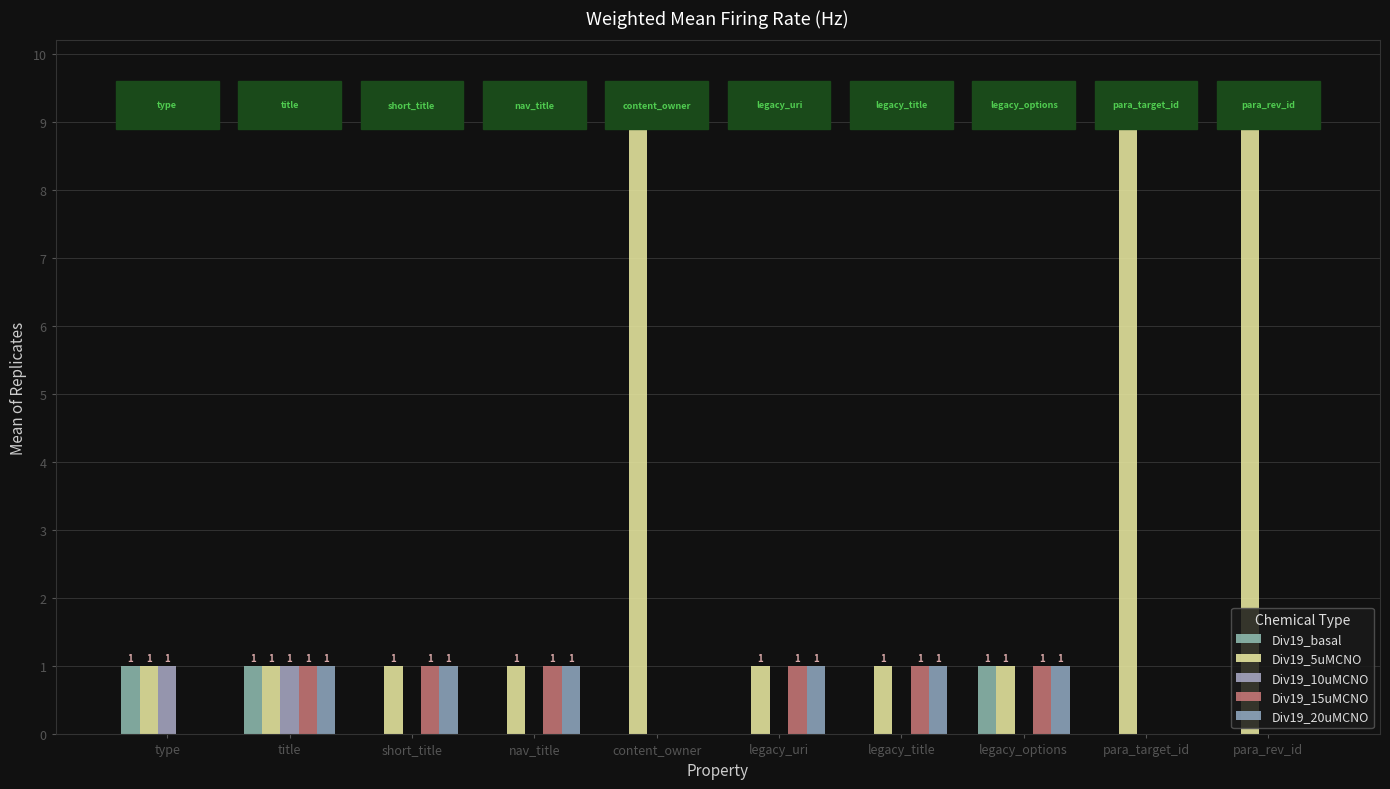

What is the value of the Div19_5uMCNO bar at the 10th from the left?

9